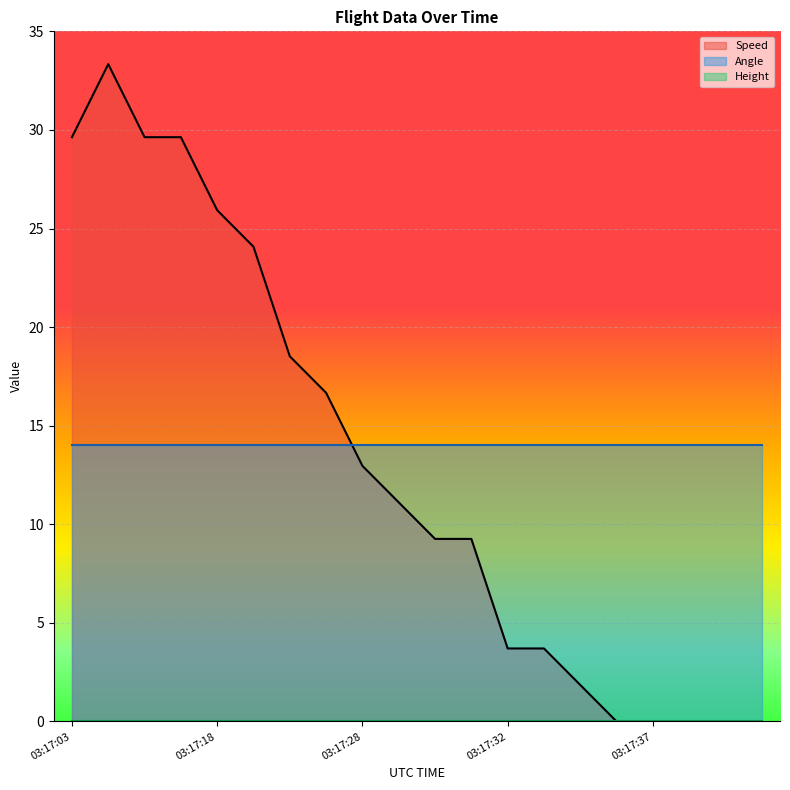

The value of Speed at 03:17:18 is 5.2. True or false?

False